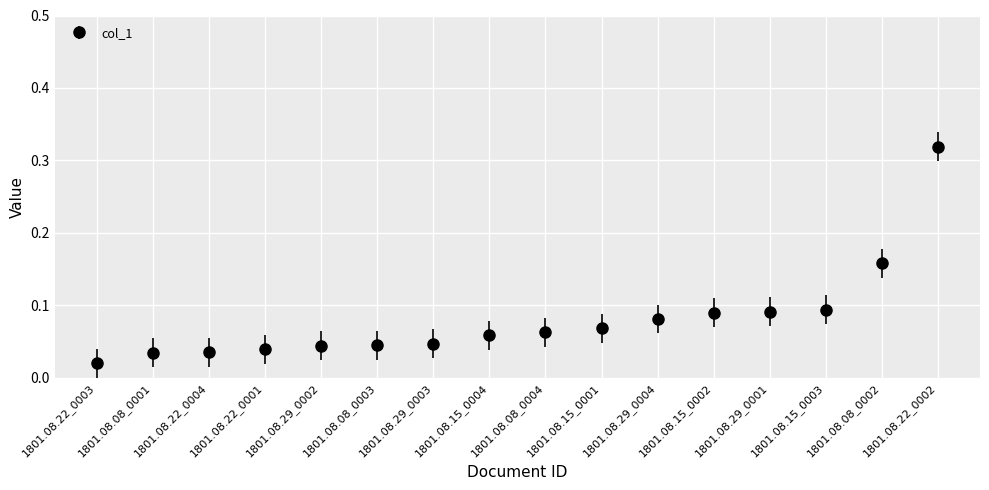

The chart shows a value of 0.1 at 1801.08.08_0003. True or false?

False